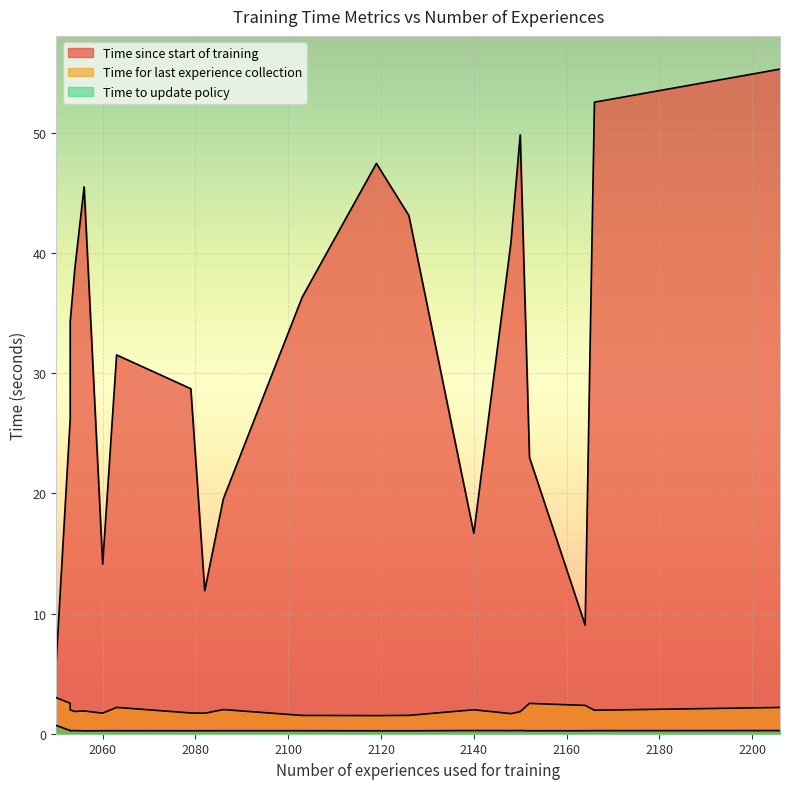

What is the value of the Time to update policy point at the 2nd from the left?

0.2